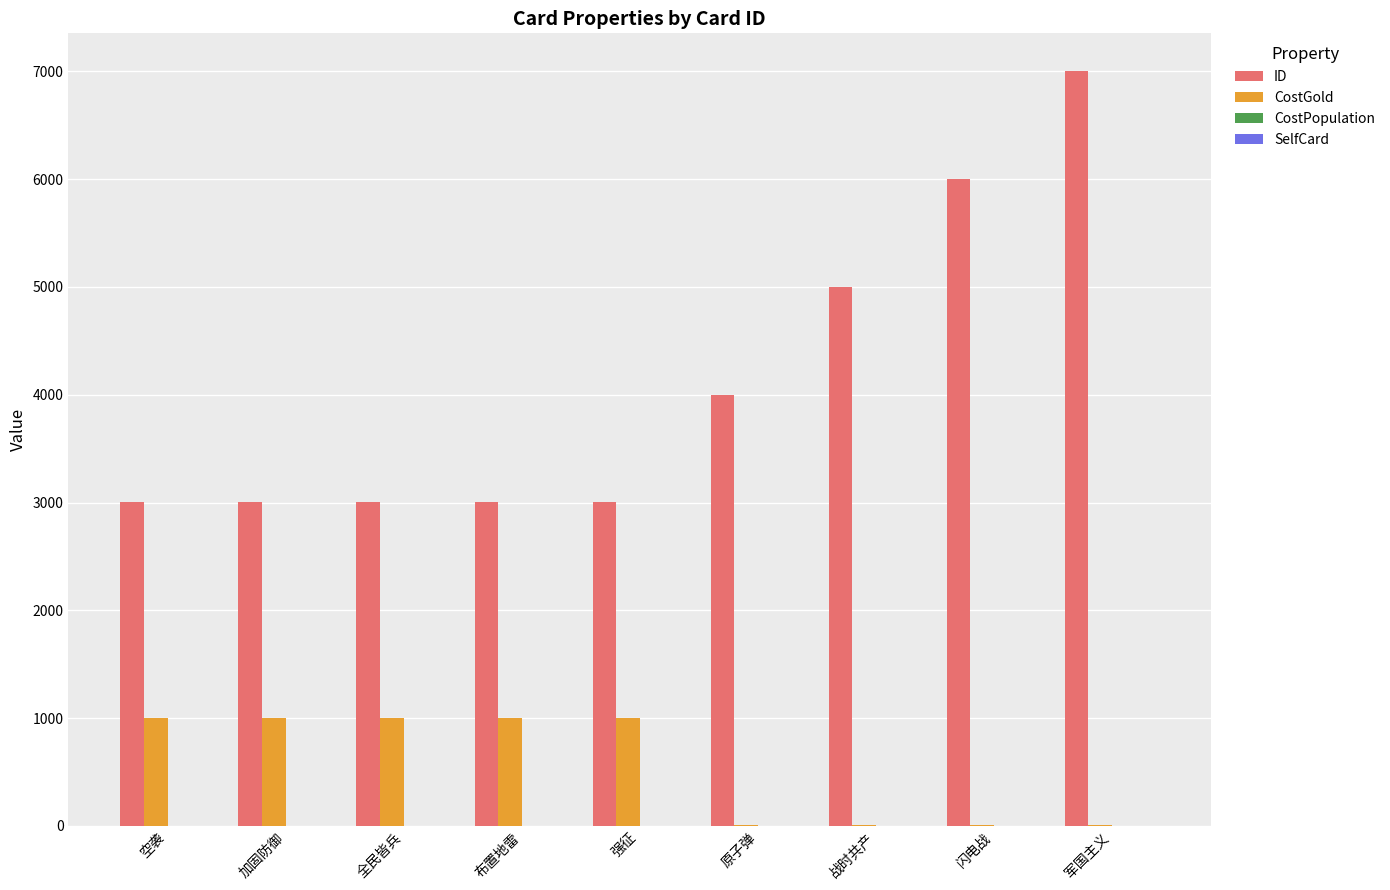

Does the chart contain stacked bars?

No